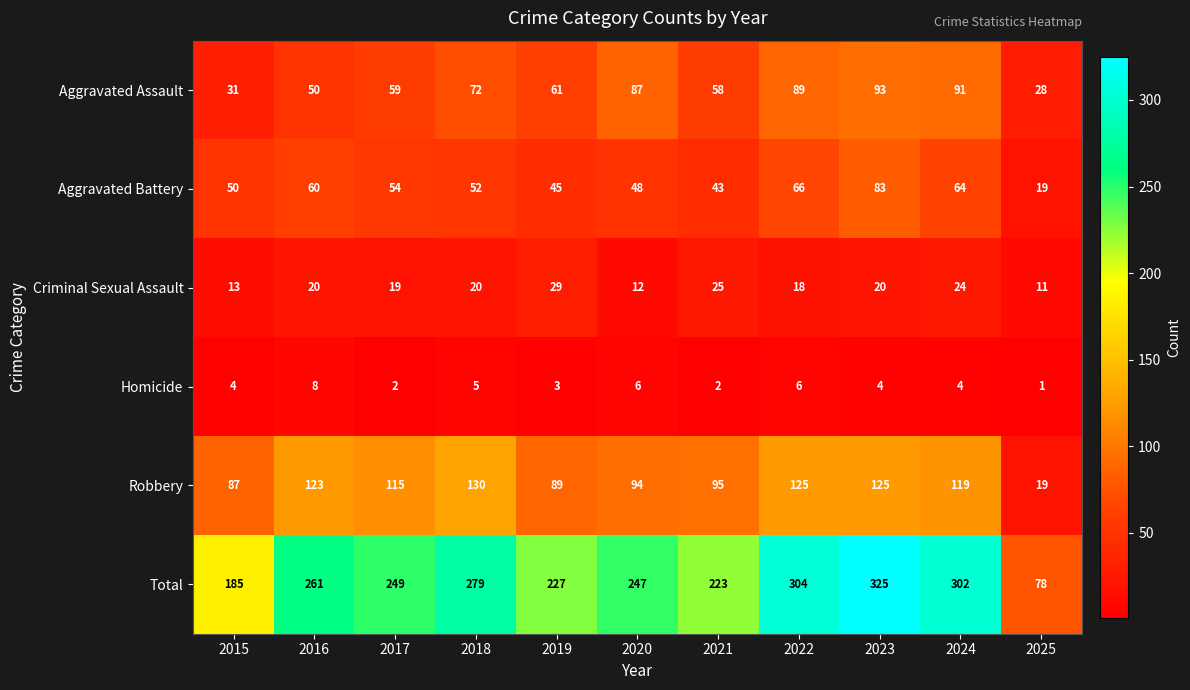

How many data points does each series have?

11